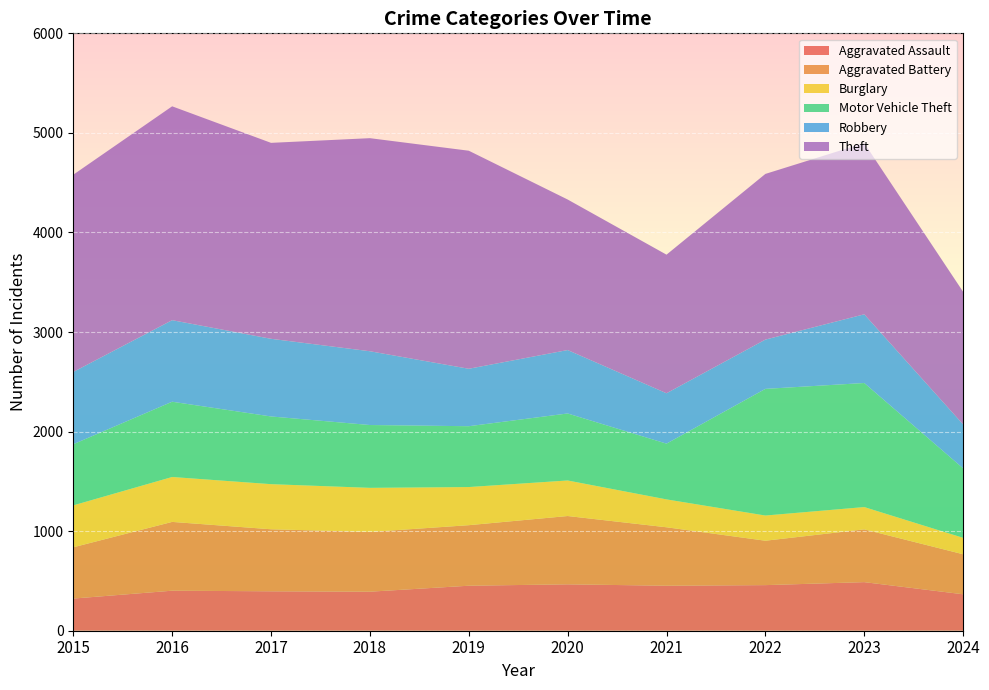

Reading right to left, what are all the values shown in this chart?

Aggravated Assault: 366	488	458	452	466	452	392	396	402	323
Aggravated Battery: 402	530	446	587	686	608	600	623	691	515
Burglary: 165	224	253	280	357	383	443	453	451	421
Motor Vehicle Theft: 698	1246	1272	560	673	611	631	680	756	614
Robbery: 441	690	495	506	637	577	741	780	819	726
Theft: 1332	1720	1664	1392	1512	2190	2140	1968	2148	1981